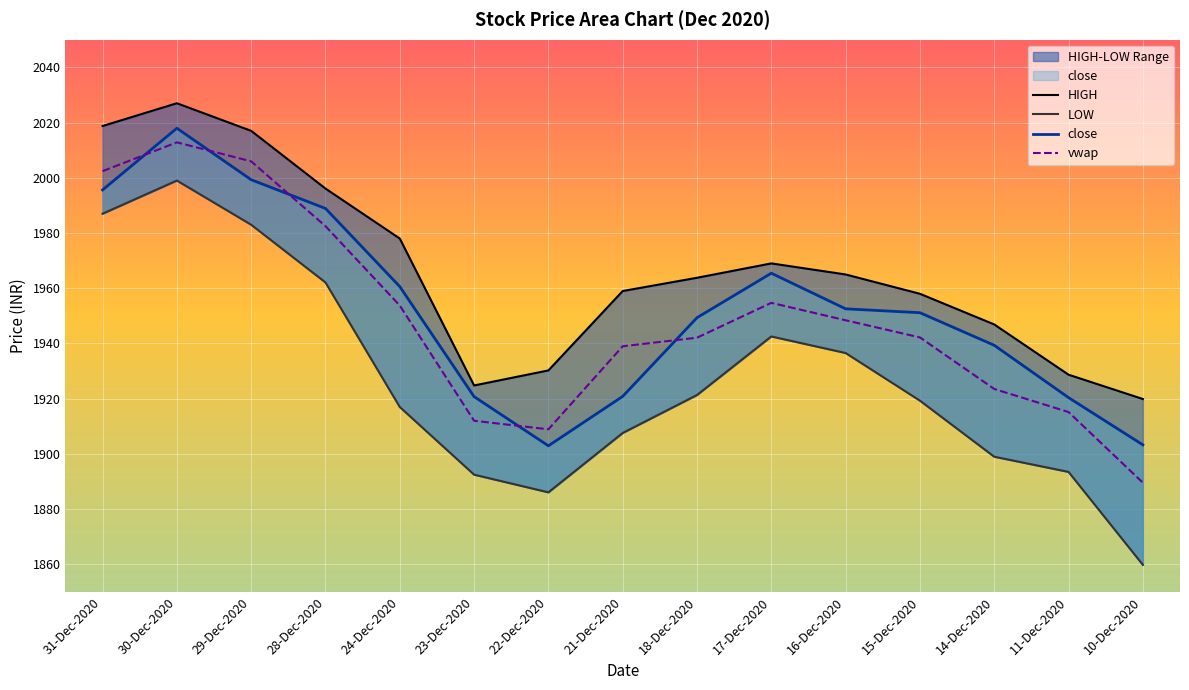

How many data points in vwap are less than 1942?

6